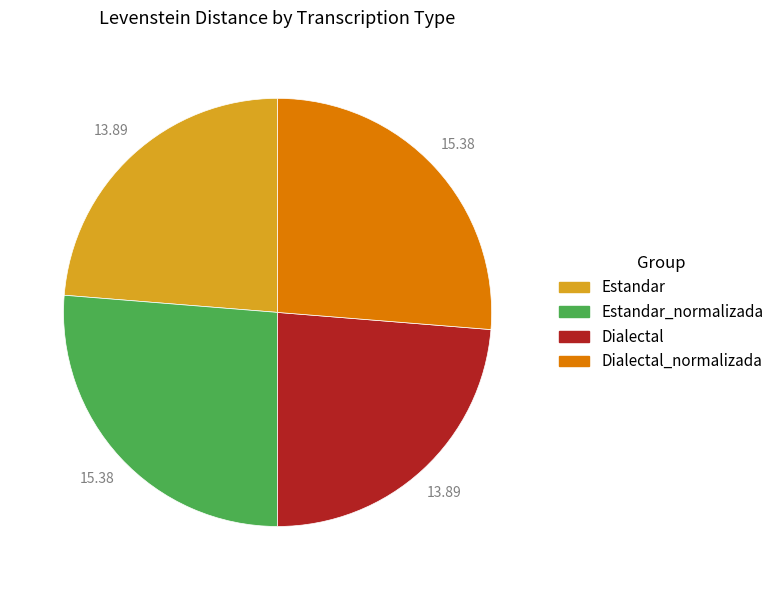

Is there a majority slice in this chart?

No